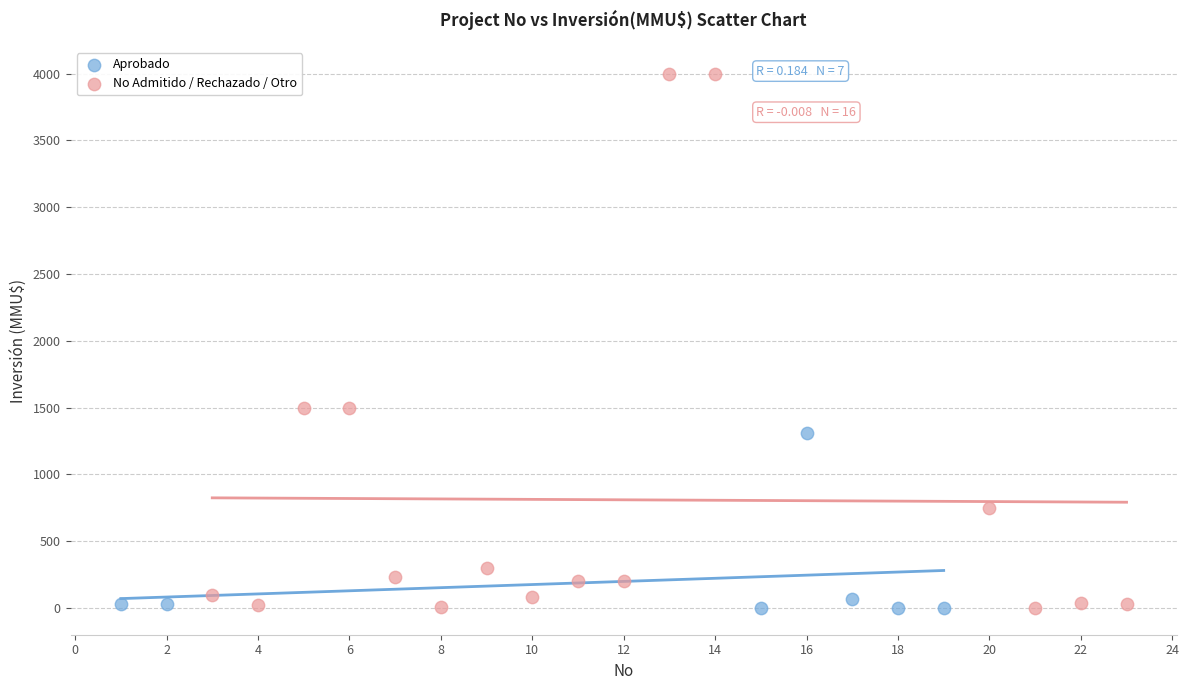

What are all the series names shown in the legend?

Aprobado, No Admitido / Rechazado / Otro